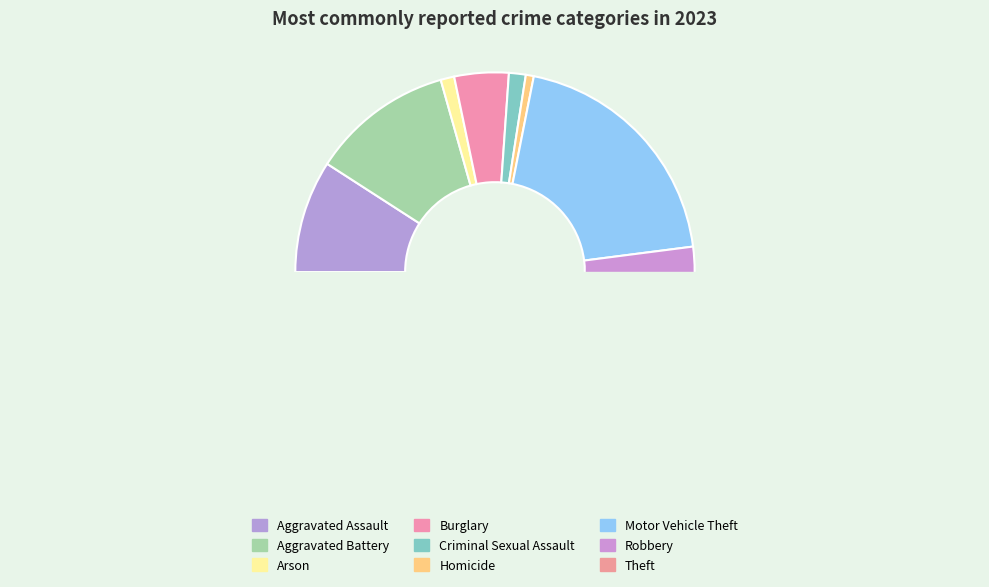

To the nearest percent, what is the average slice percentage?

11%